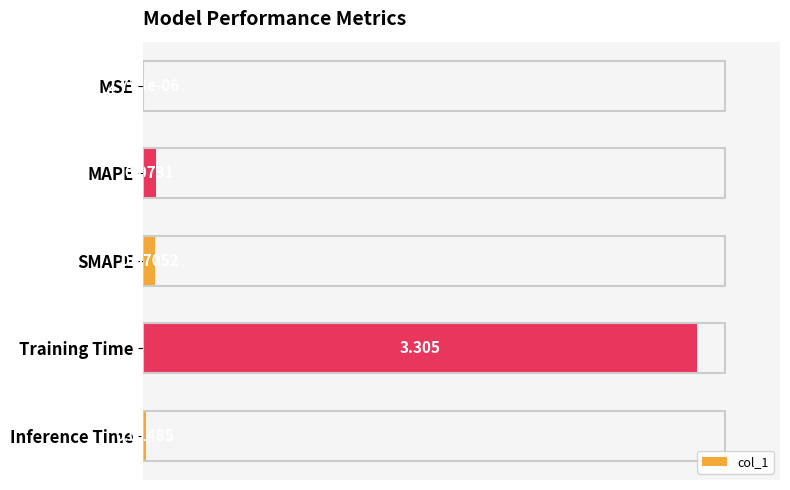

Which category has the highest value across all series?

Training Time